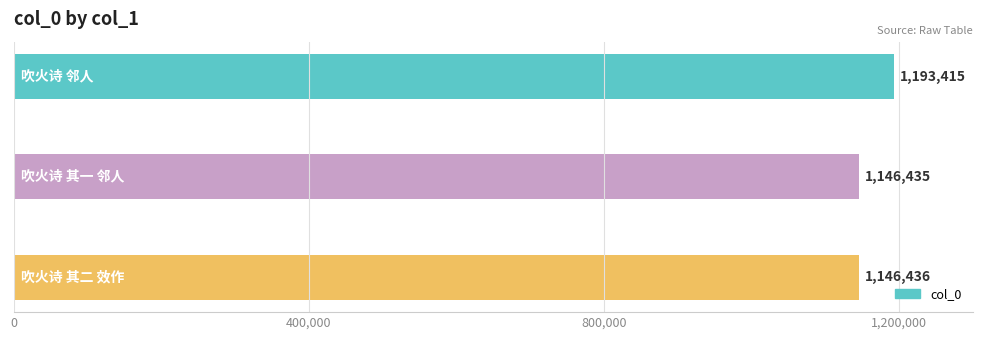

What is the average value?

1162095